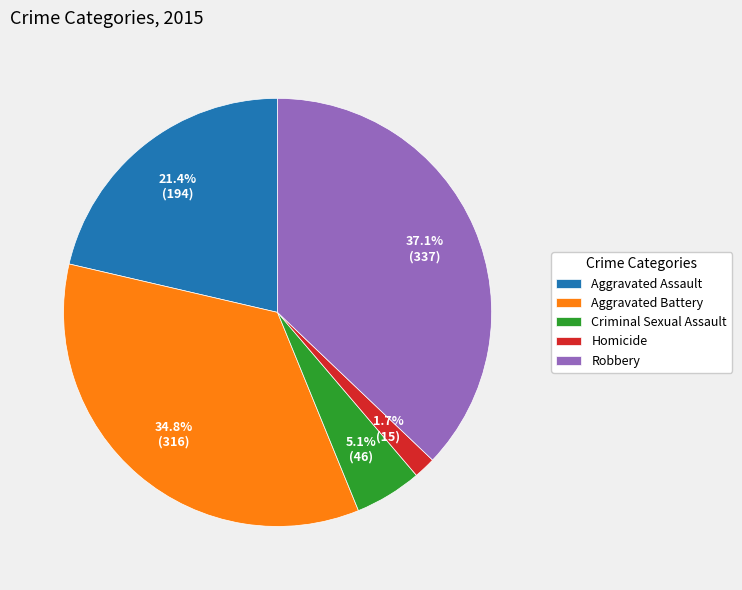

Which category has the biggest portion of the pie?

Robbery